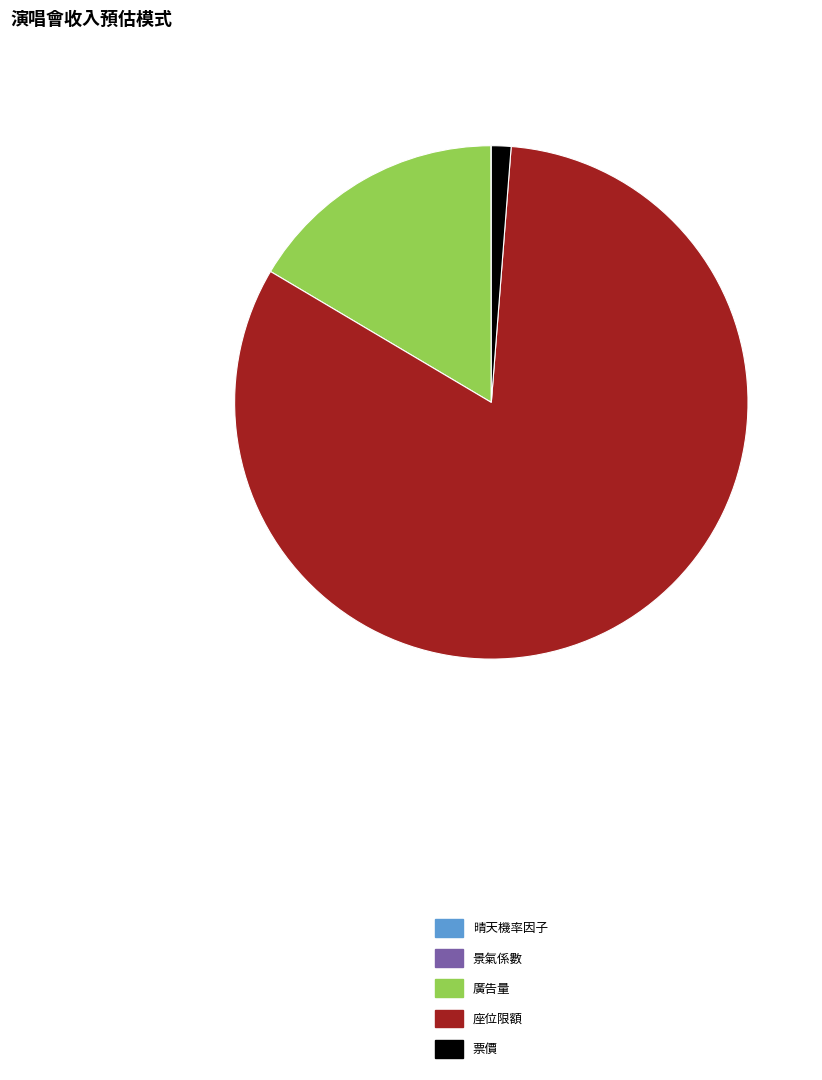

Is the sum of 座位限額 and 票價 greater than half?

Yes